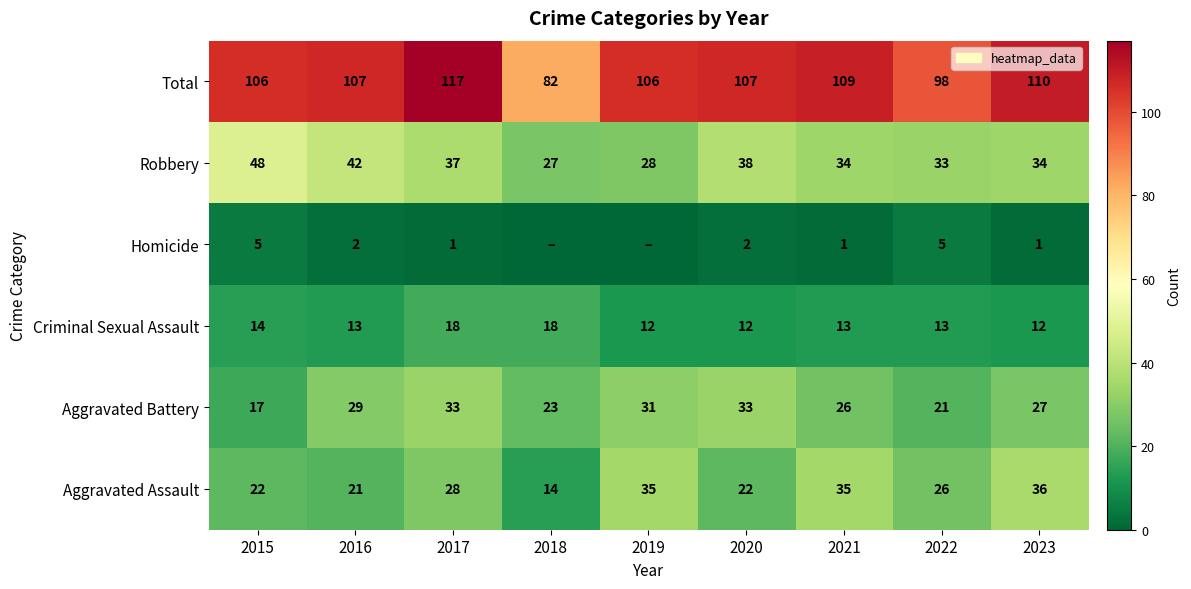

At which label is Aggravated Assault closest to 25?

2022